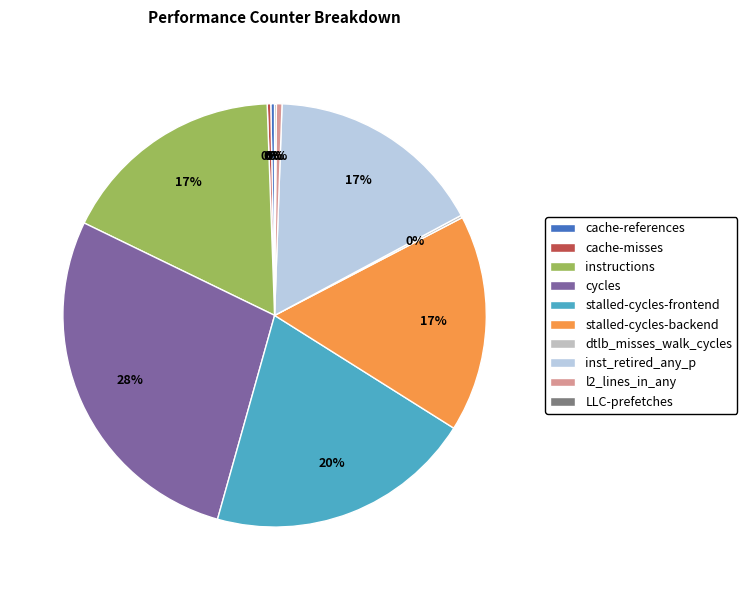

Which slice is the largest?

cycles